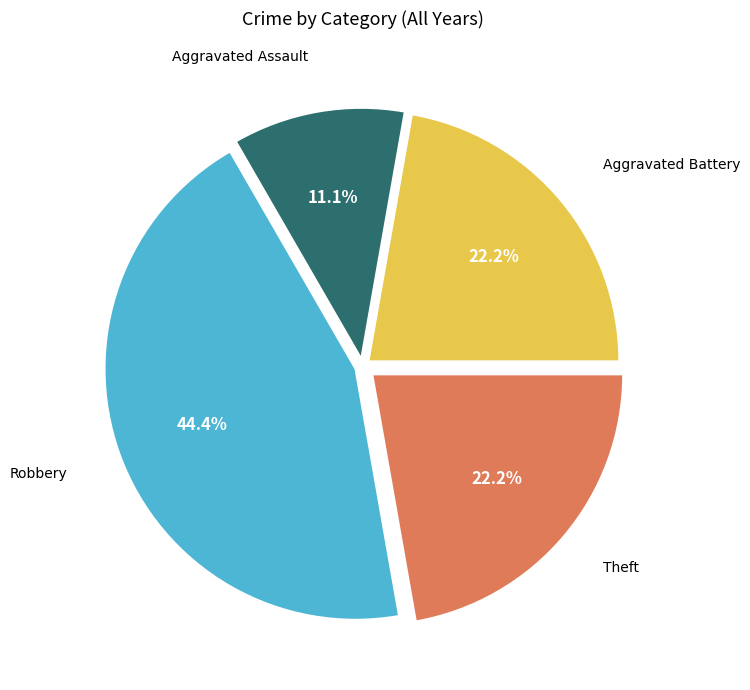

Is there a majority slice in this chart?

No